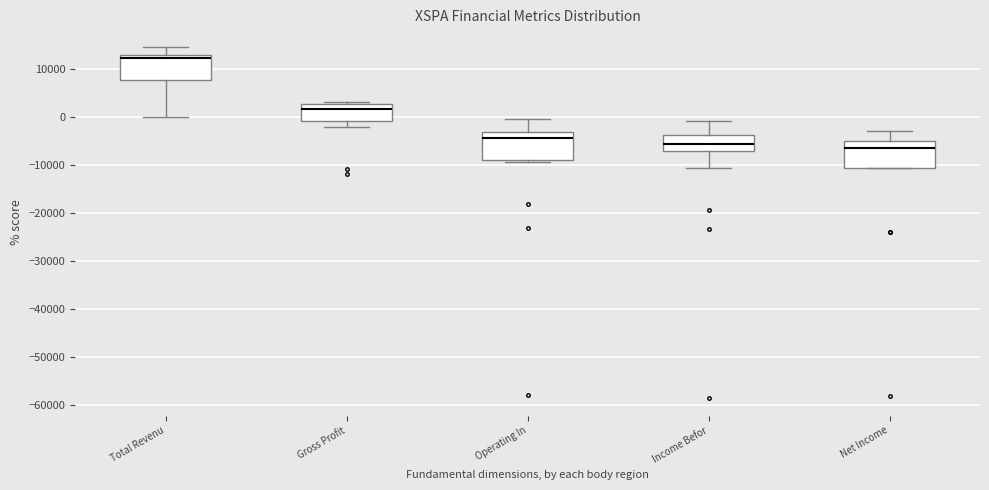

Reading left to right, transcribe this box plot: for each box, give where its median line is, the range the box spans, and where its two whiskers end, as read against the y-axis. The values are not printed on the chart, so give them approximately, as read against the axis.

Total Revenu: median 12000, box 8000 to 13000, whiskers 0 to 15000
Gross Profit: median 2000, box -1000 to 3000, whiskers -2000 to 3000
Operating In: median -4000, box -9000 to -3000, whiskers -9000 to 0
Income Befor: median -6000, box -7000 to -4000, whiskers -11000 to -1000
Net Income: median -6000, box -11000 to -5000, whiskers -11000 to -3000